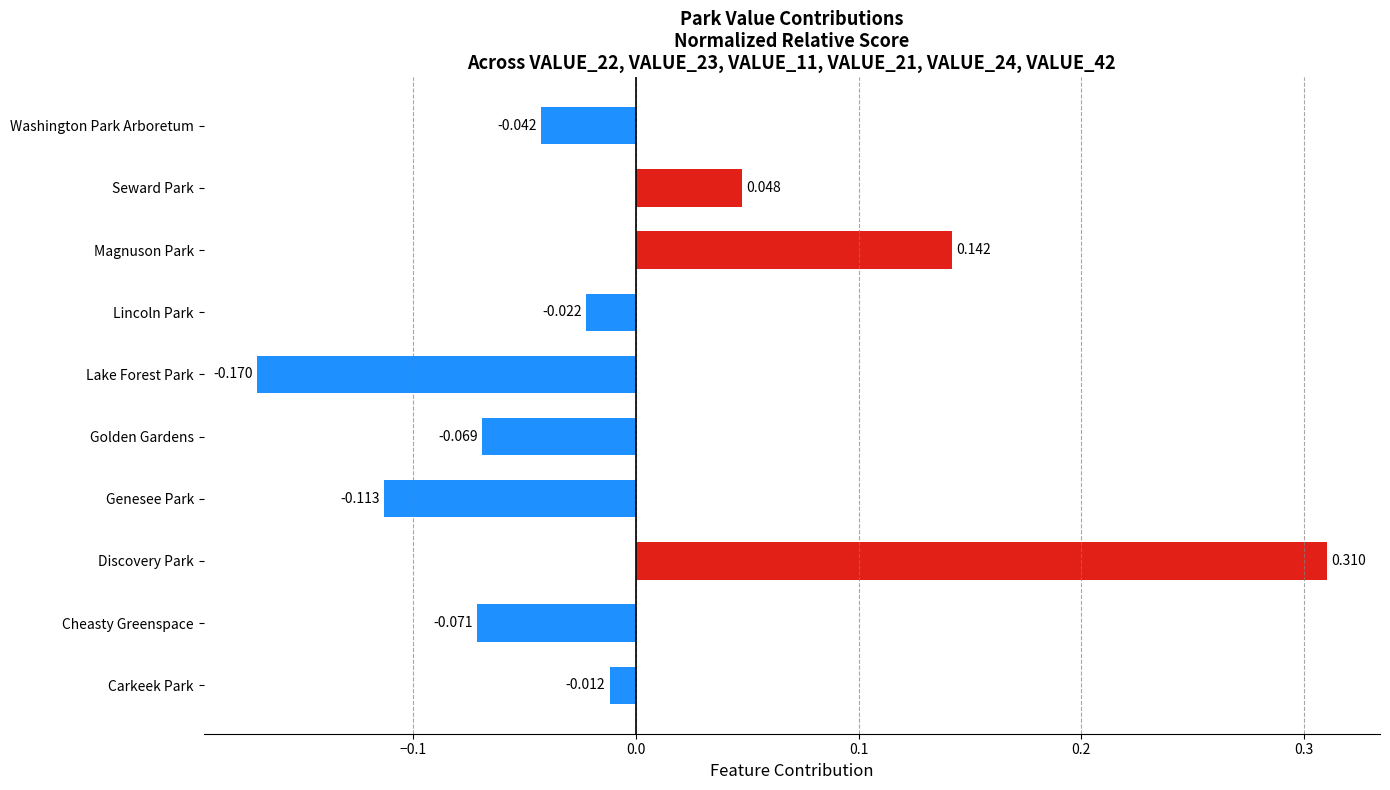

Where is the data nearest to the value 0?

Carkeek Park